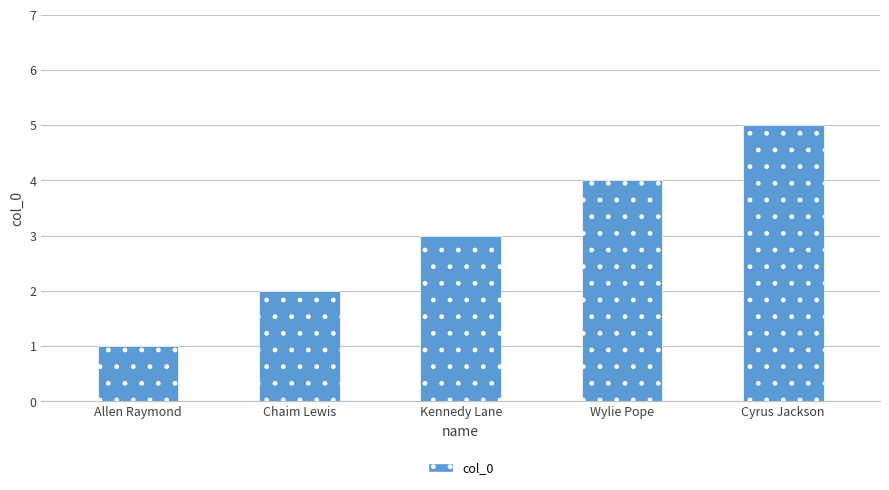

Is it true that the value at Cyrus Jackson is 7?

False